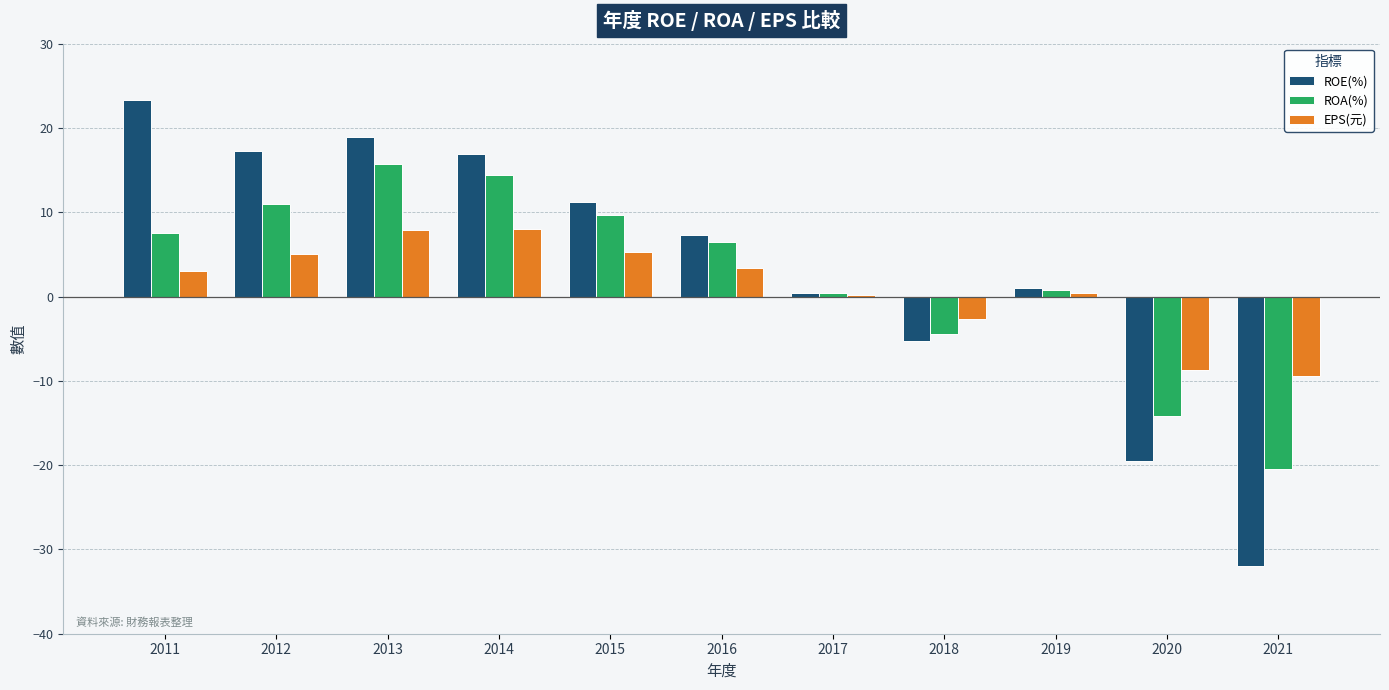

How many values in the EPS(元) series exceed 3?

6